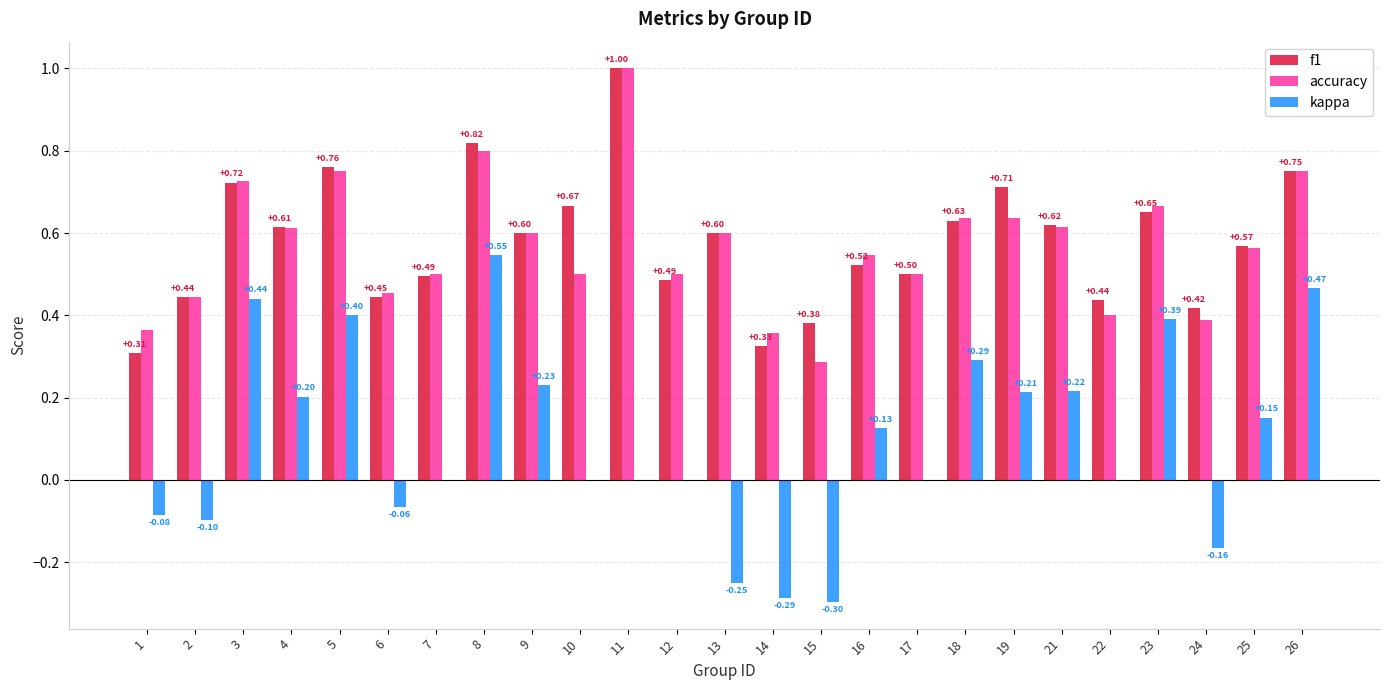

What is the total value across all series at 8?

2.2